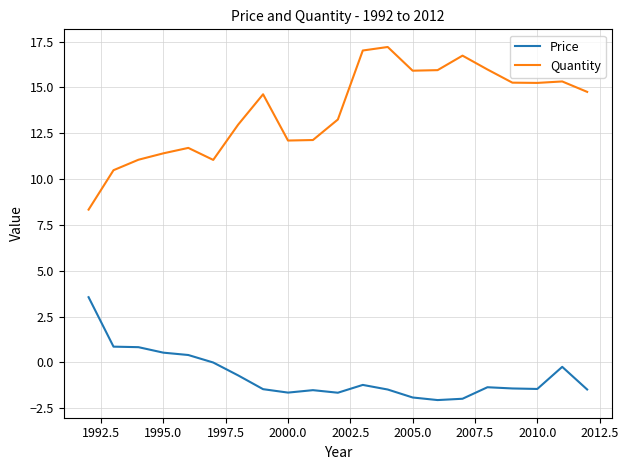

Does the chart have visible grid lines?

Yes